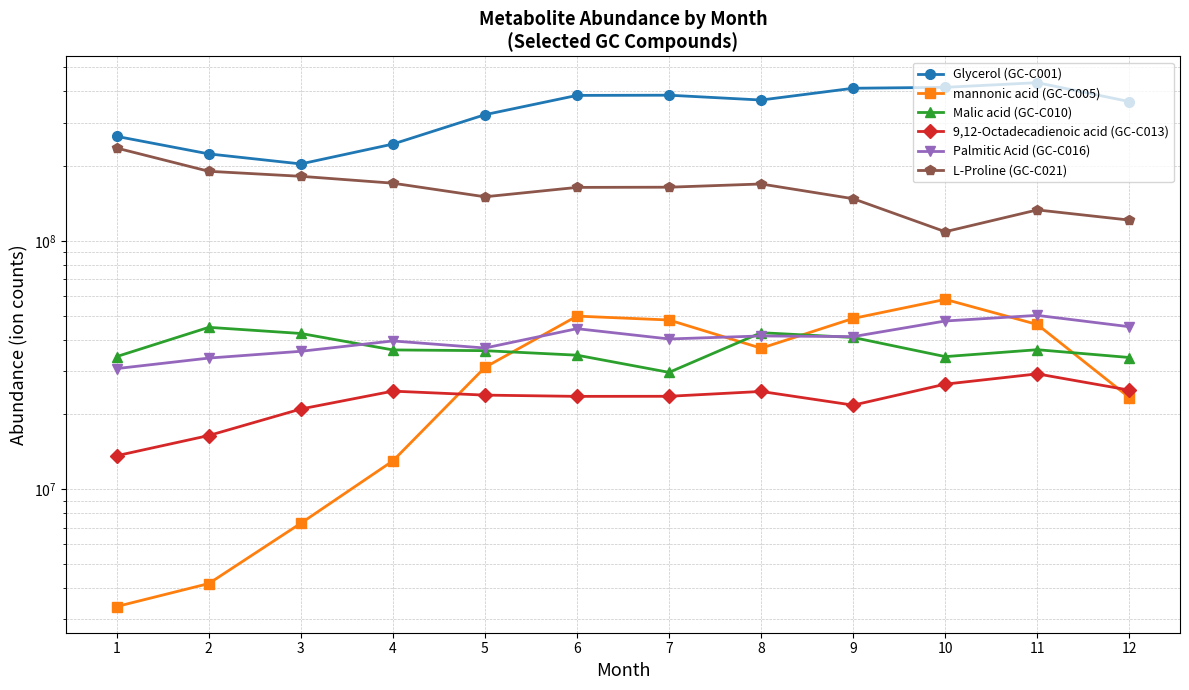

Reading right to left, extract all data points from this chart.

Glycerol (GC-C001): 12=364205878.0	11=434071281.8	10=415730788.4	9=412197783.4	8=369526115.3	7=386428231.4	6=385734400.4	5=322558286.3	4=245584004.4	3=204294163.6	2=224227506.9	1=263794293.7
mannonic acid (GC-C005): 12=23410758.2	11=46077271.8	10=58161529.0	9=48751044.5	8=36984590.9	7=48038100.9	6=49804658.3	5=30961153.9	4=13005505.0	3=7292598.1	2=4168764.8	1=3368924.8
Malic acid (GC-C010): 12=33927026.1	11=36471446.3	10=34206261.4	9=40858716.6	8=42698506.9	7=29559962.7	6=34665884.5	5=36148227.7	4=36396860.0	3=42397645.1	2=44879960.2	1=34224195.4
9,12-Octadecadienoic acid (GC-C013): 12=25064027.4	11=29147719.4	10=26497841.1	9=21807258.3	8=24764597.7	7=23676856.2	6=23659738.6	5=23935929.1	4=24836037.0	3=21040793.7	2=16454411.2	1=13644021.9
Palmitic Acid (GC-C016): 12=45139873.8	11=50146786.4	10=47600893.6	9=41180486.5	8=41434254.2	7=40293427.0	6=44326354.4	5=37047991.7	4=39559886.3	3=35938559.4	2=33744910.1	1=30614329.6
L-Proline (GC-C021): 12=121349481.0	11=133370358.0	10=108952228.5	9=147955366.5	8=169614836.8	7=164633128.6	6=164343798.0	5=150619518.2	4=170891826.8	3=182147926.8	2=190823599.4	1=236677835.7